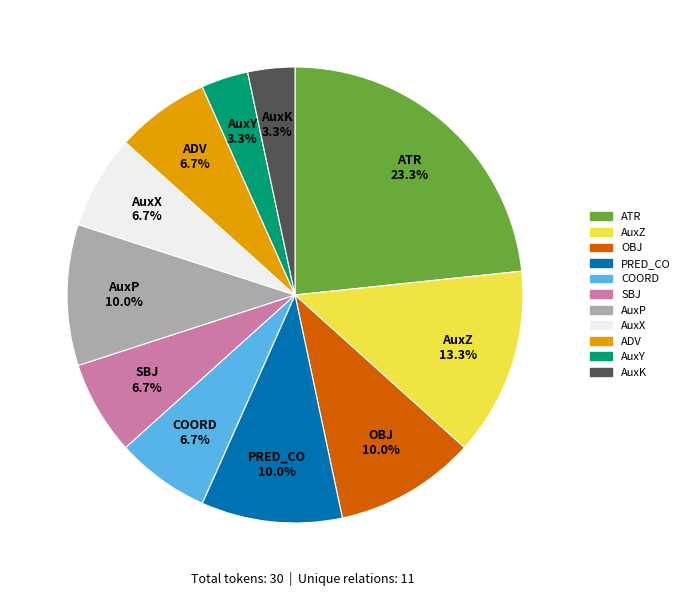

To the nearest percent, what is the difference between the largest and smallest slice percentages?

20%